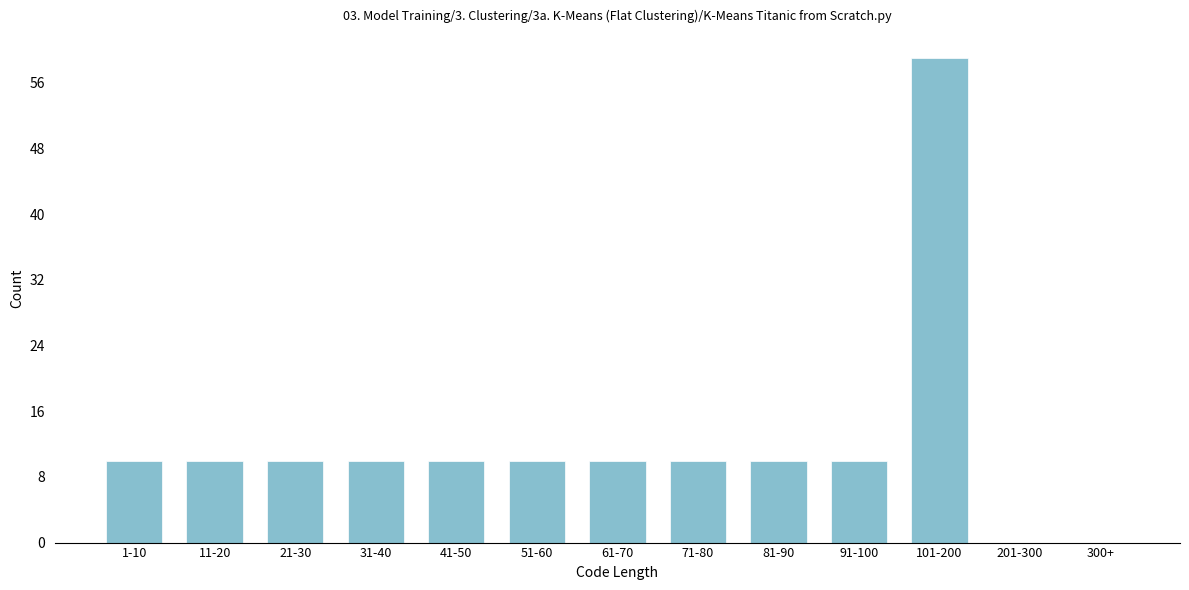

Reading right to left, extract all data points from this chart.

300+=0	201-300=0	101-200=59	91-100=10	81-90=10	71-80=10	61-70=10	51-60=10	41-50=10	31-40=10	21-30=10	11-20=10	1-10=10